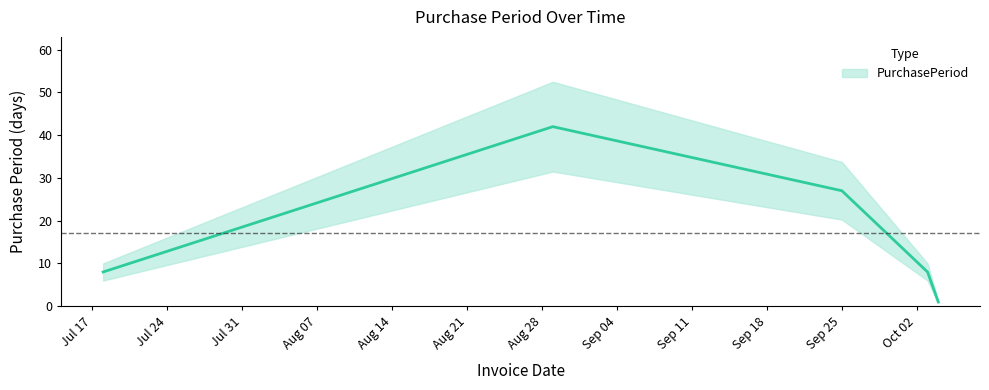

How many data points are less than 8?

1